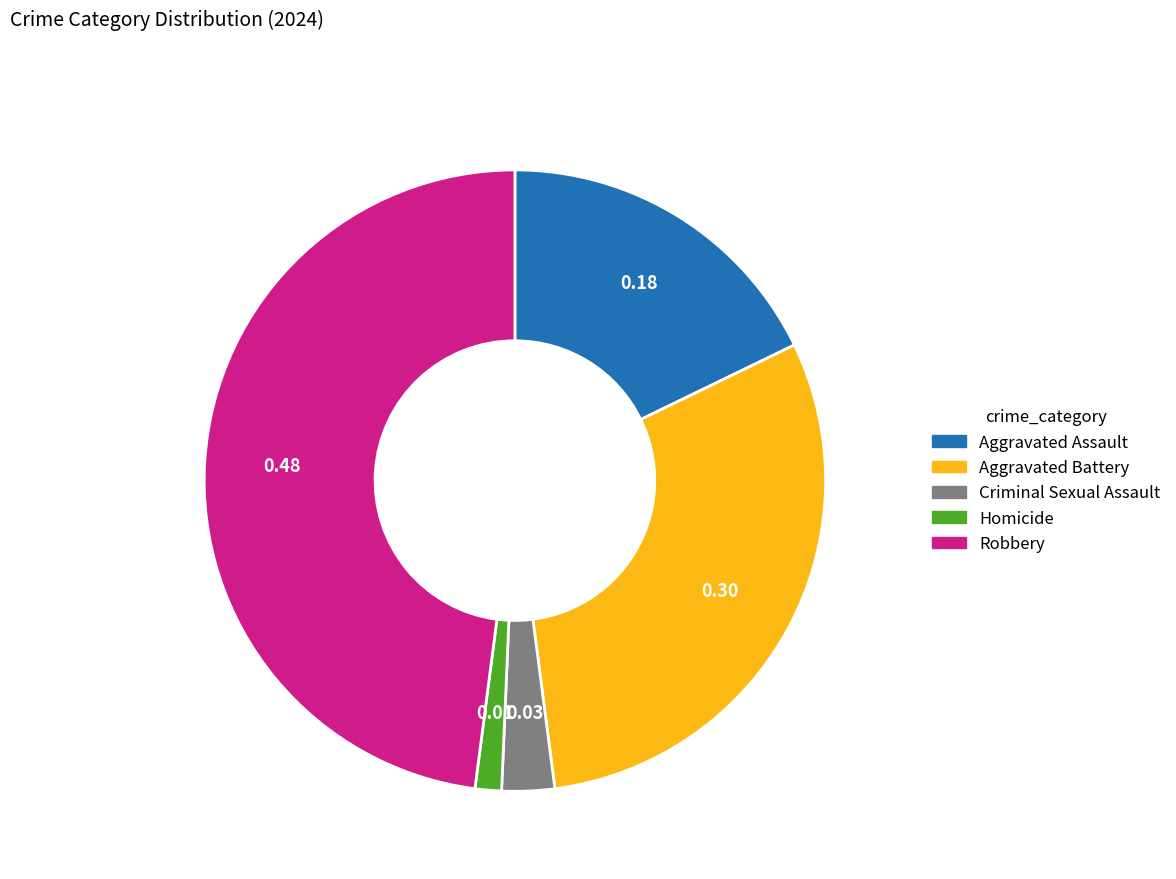

Which has a higher value, Aggravated Battery or Criminal Sexual Assault?

Aggravated Battery